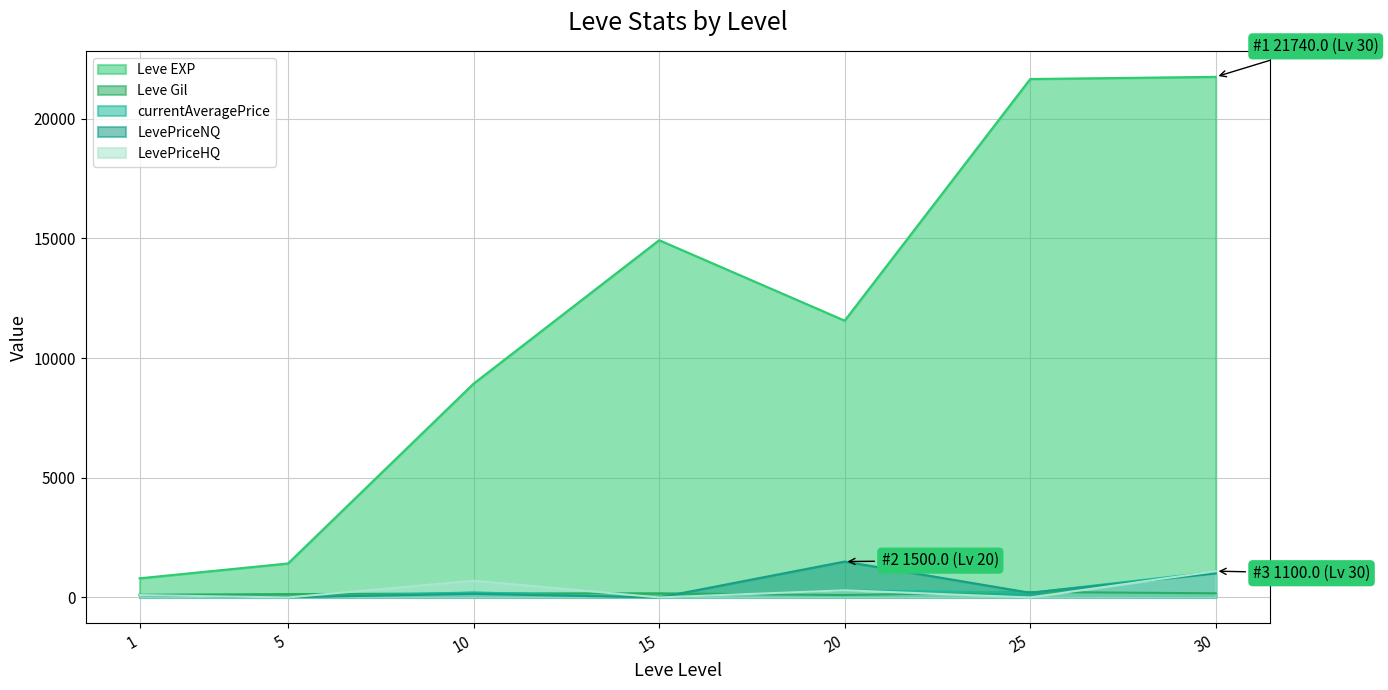

Reading left to right, what are all the values shown in this chart?

Leve EXP: 800.0	1420.0	8930.0	14920.0	11560.0	21650.0	21740.0
Leve Gil: 113.0	140.0	169.0	172.0	101.0	229.0	175.0
currentAveragePrice: 100.0	10.5	211.1	0.0	300.0	196.0	1074.8
LevePriceNQ: 100.0	10.5	150.0	0.0	1500.0	196.0	999.0
LevePriceHQ: 100.0	0.0	700.0	0.0	300.0	0.0	1100.0